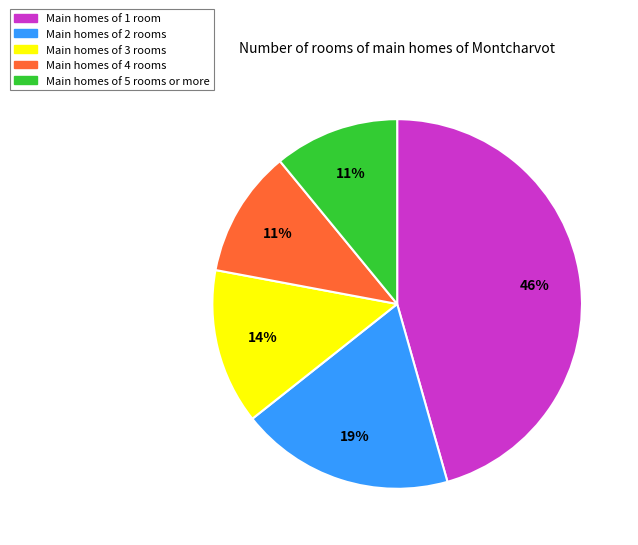

To the nearest percent, what is the average slice percentage?

20%